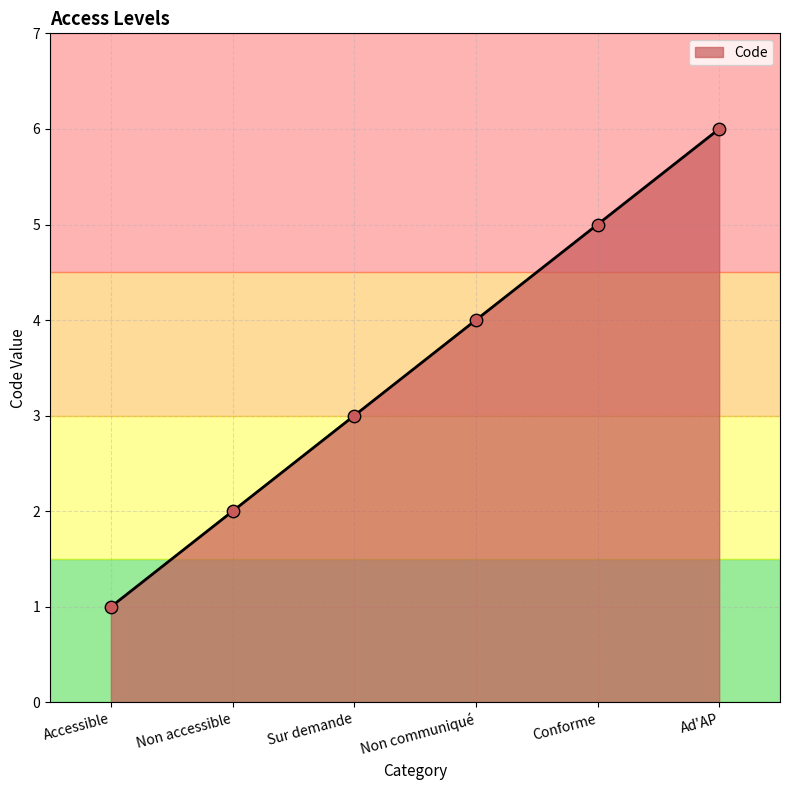

Approximately how many times larger is the value at Sur demande compared to Ad'AP?

0.5